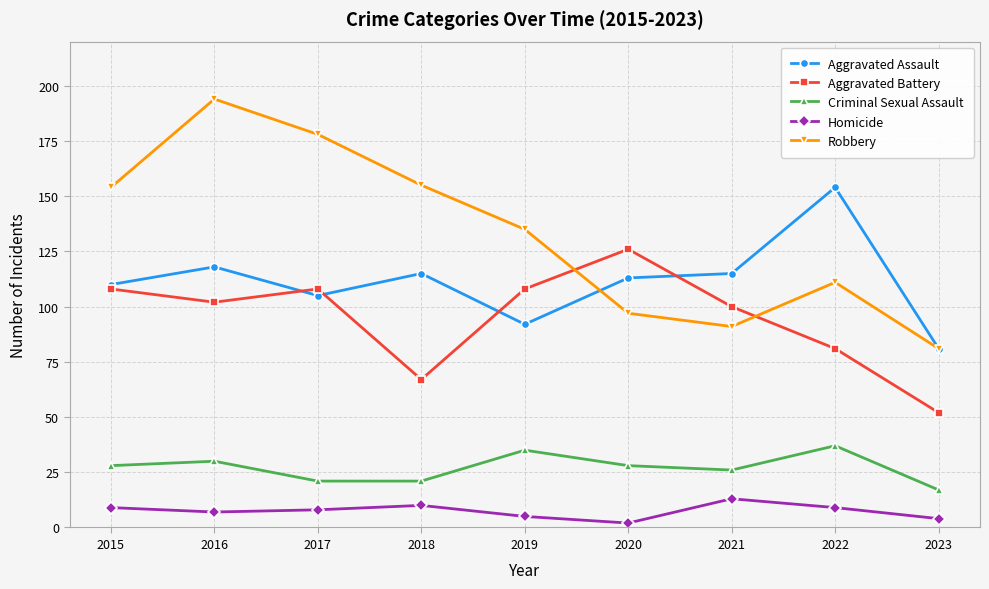

Is the value of Aggravated Battery at 2019 greater than the value of Homicide at 2016?

Yes